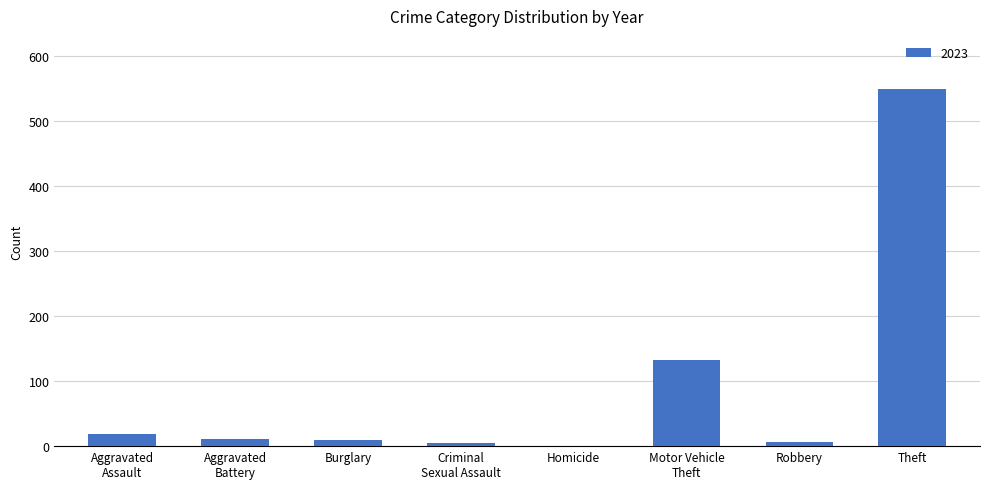

True or false: the data shows 549 at Theft.

True